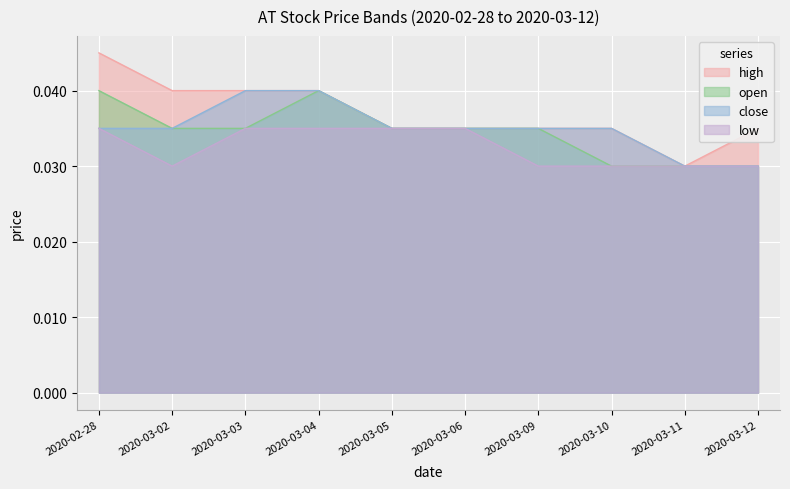

Between 2020-02-28 and 2020-03-10, which is larger?

2020-02-28